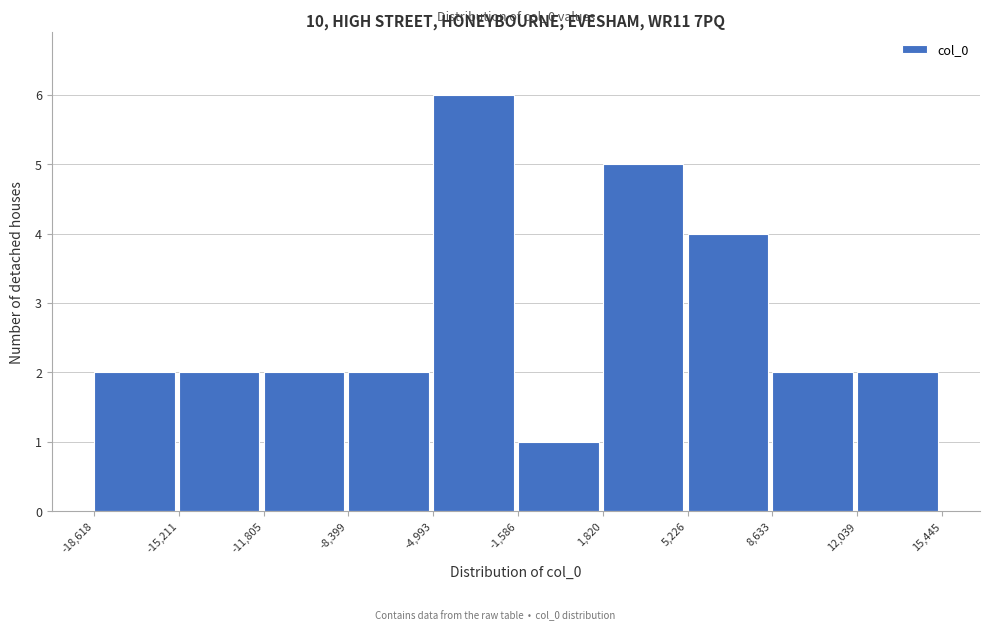

Over which range of the x-axis is the bar tallest?

-4,993 to -1,586